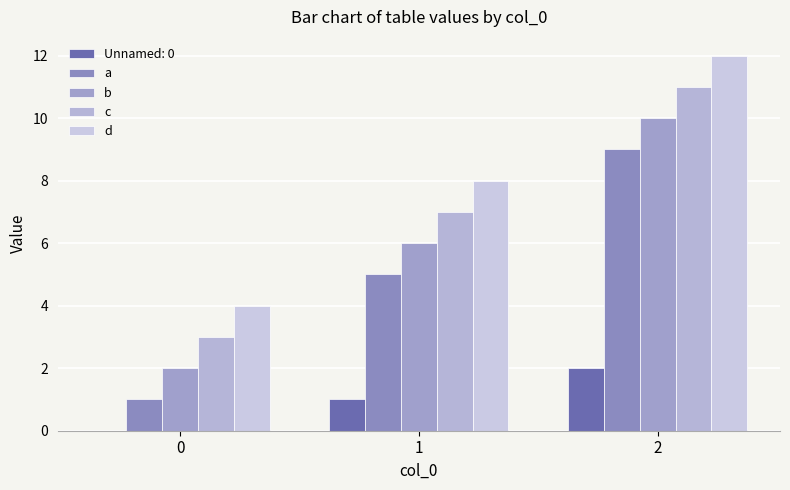

Which series has the largest range (max minus min)?

a